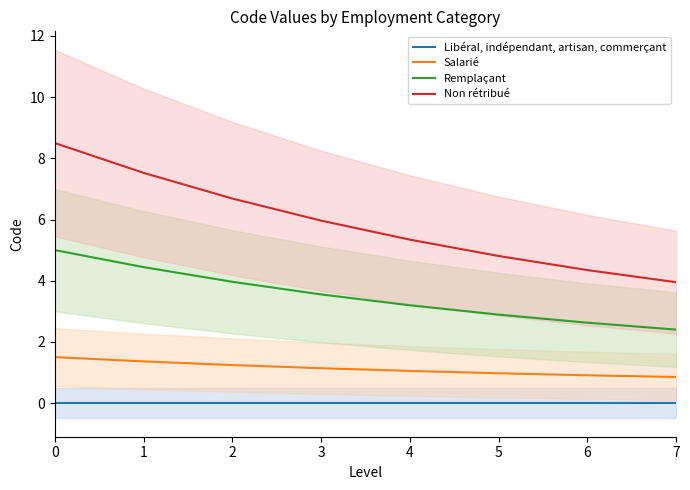

What is the difference between the maximum and minimum values in the Remplaçant series?

2.6